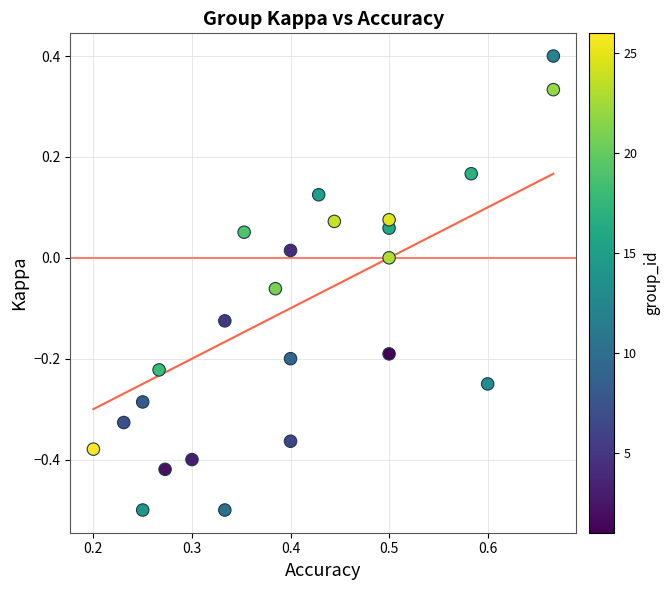

What is the range of X values (max minus min)?

0.5